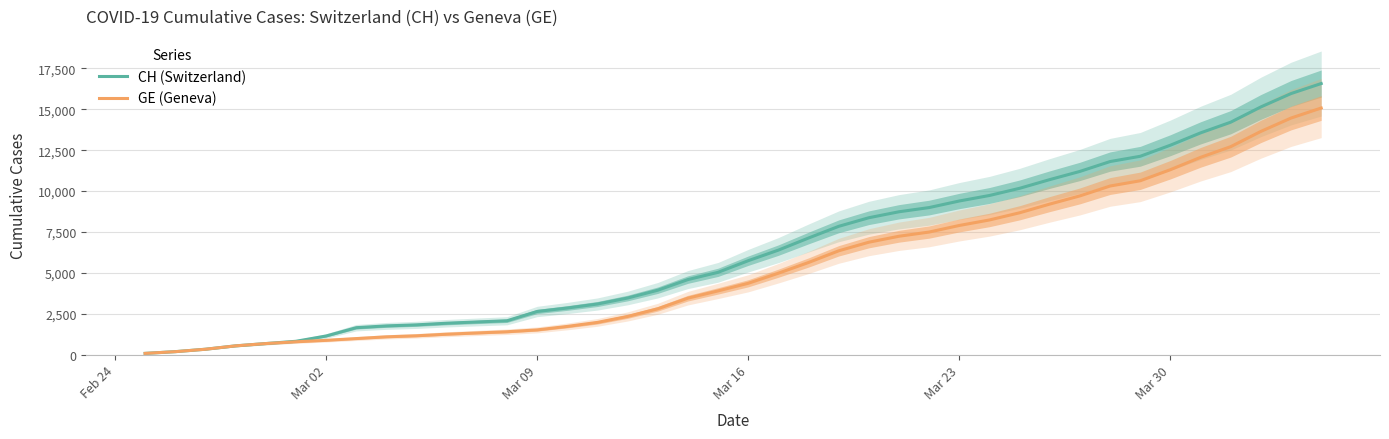

Reading left to right, transcribe all the data shown in this chart.

CH (Switzerland): 72	178	326	533	673	812	1135	1644	1753	1817	1917	1994	2067	2635	2847	3093	3458	3936	4586	5030	5741	6388	7128	7842	8368	8733	8990	9392	9729	10168	10700	11201	11804	12126	12804	13558	14211	15144	15961	16574
GE (Geneva): 72	178	326	533	673	782	870	978	1085	1149	1246	1323	1396	1509	1721	1967	2332	2800	3450	3894	4359	4976	5631	6345	6871	7236	7493	7895	8232	8671	9203	9704	10307	10629	11307	12061	12714	13647	14464	15077